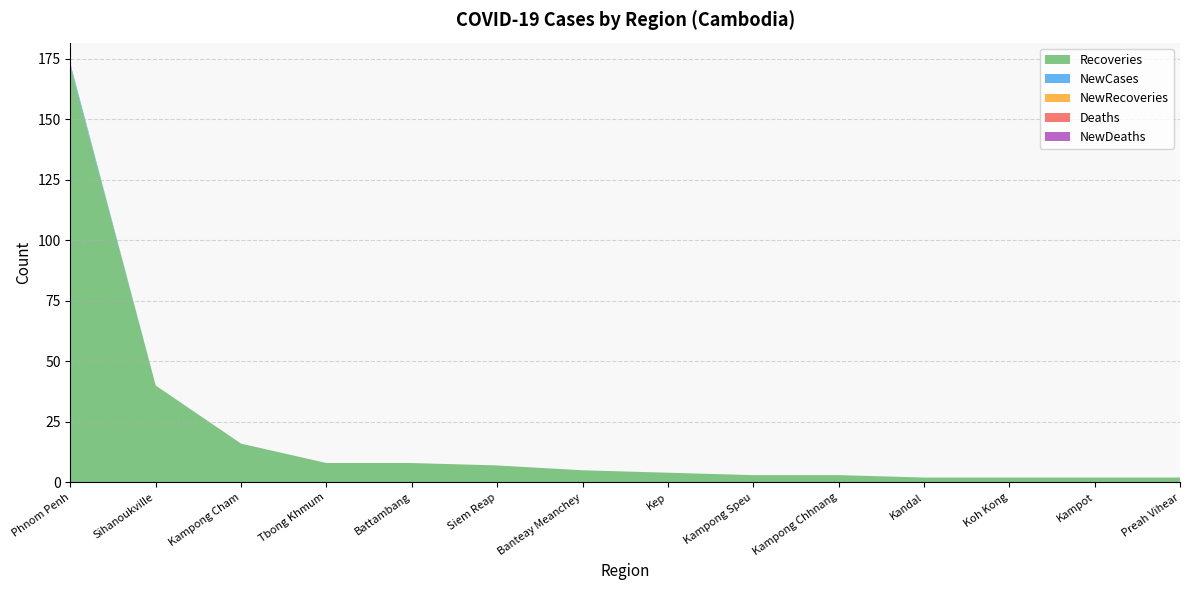

Reading left to right, transcribe all the data shown in this chart.

Recoveries: 172	40	16	8	8	7	5	4	3	3	2	2	2	2
NewCases: 1	0	0	0	0	0	0	0	0	0	0	0	0	0
NewRecoveries: 0	0	0	0	0	0	0	0	0	0	0	0	0	0
Deaths: 0	0	0	0	0	0	0	0	0	0	0	0	0	0
NewDeaths: 0	0	0	0	0	0	0	0	0	0	0	0	0	0